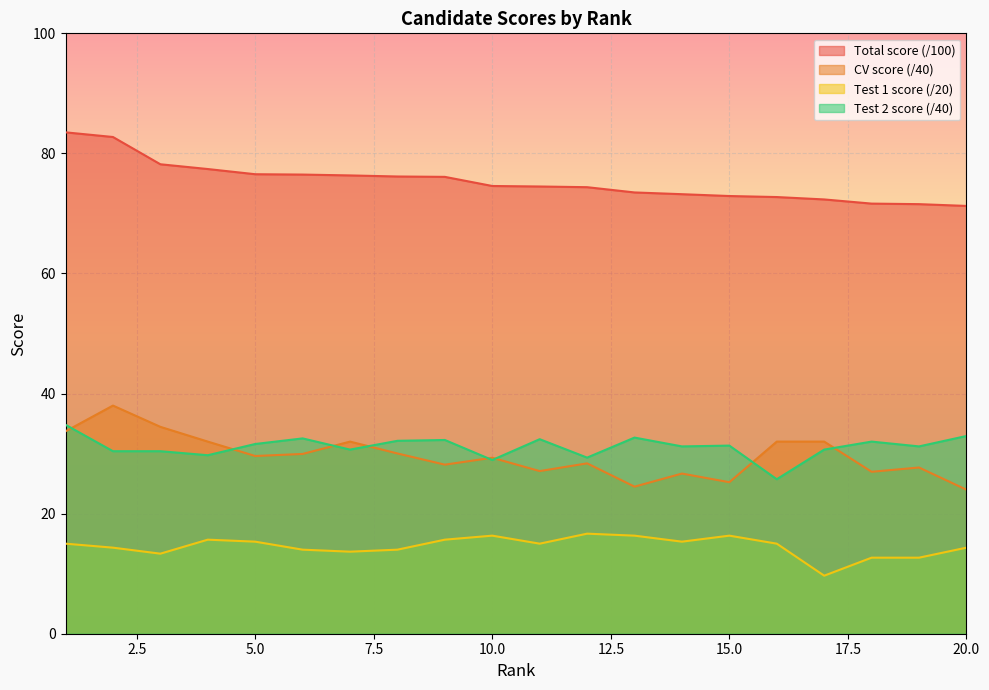

How many lines are shown in the chart?

4